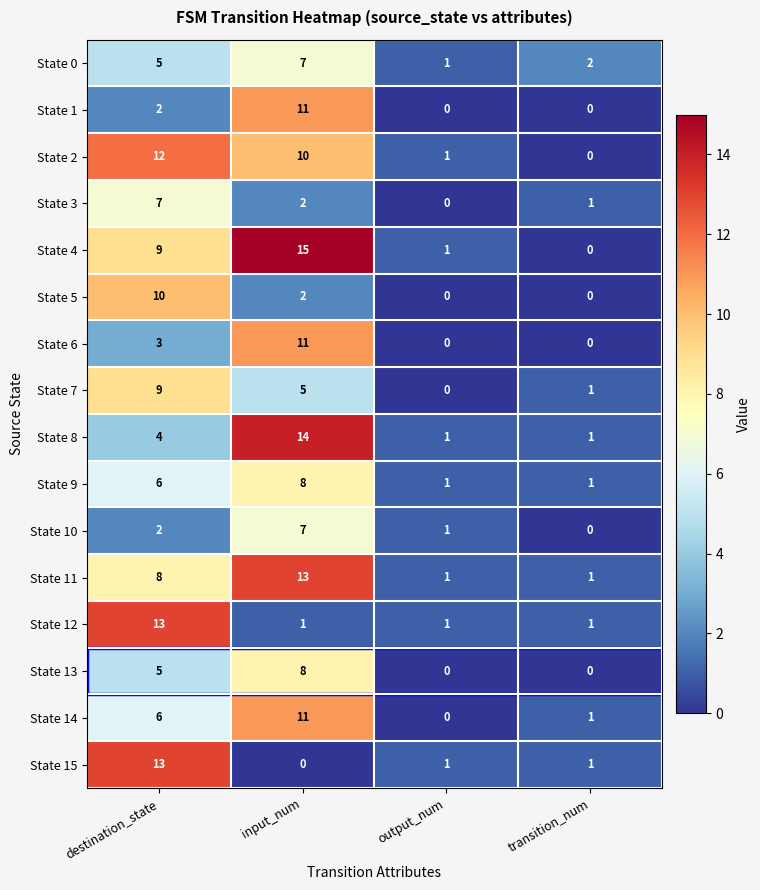

At how many categories does at least one series exceed 7?

2